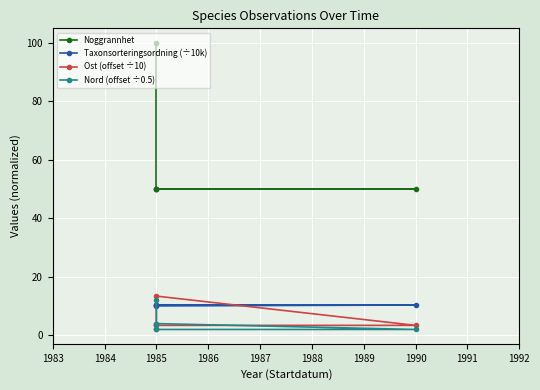

What is the average value of the Nord (offset ÷0.5) series?

4.4